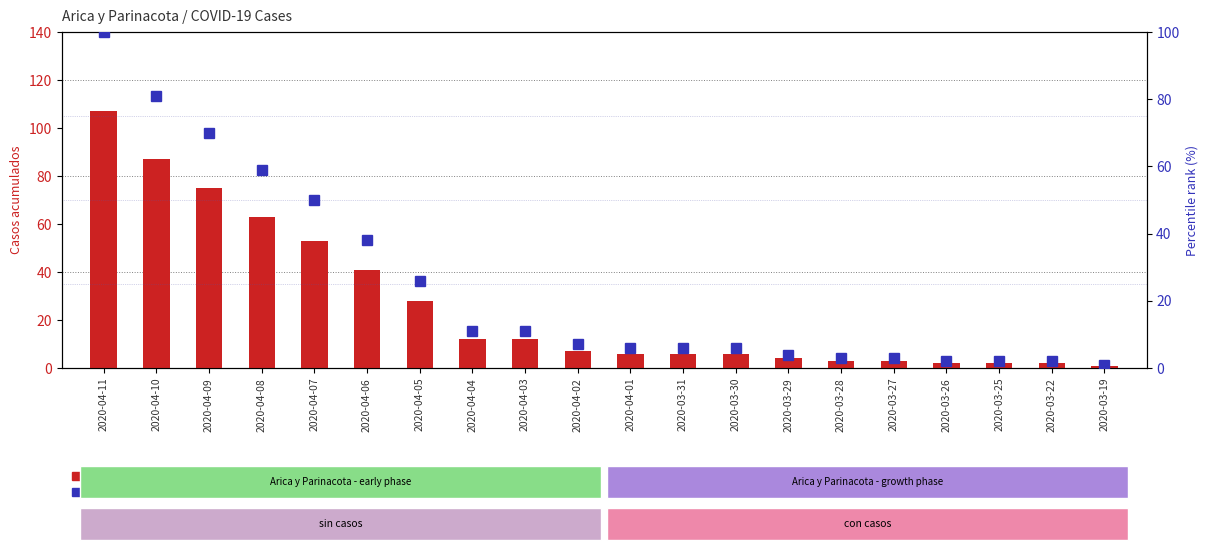

Which category has the lowest value across all series?

2020-03-19